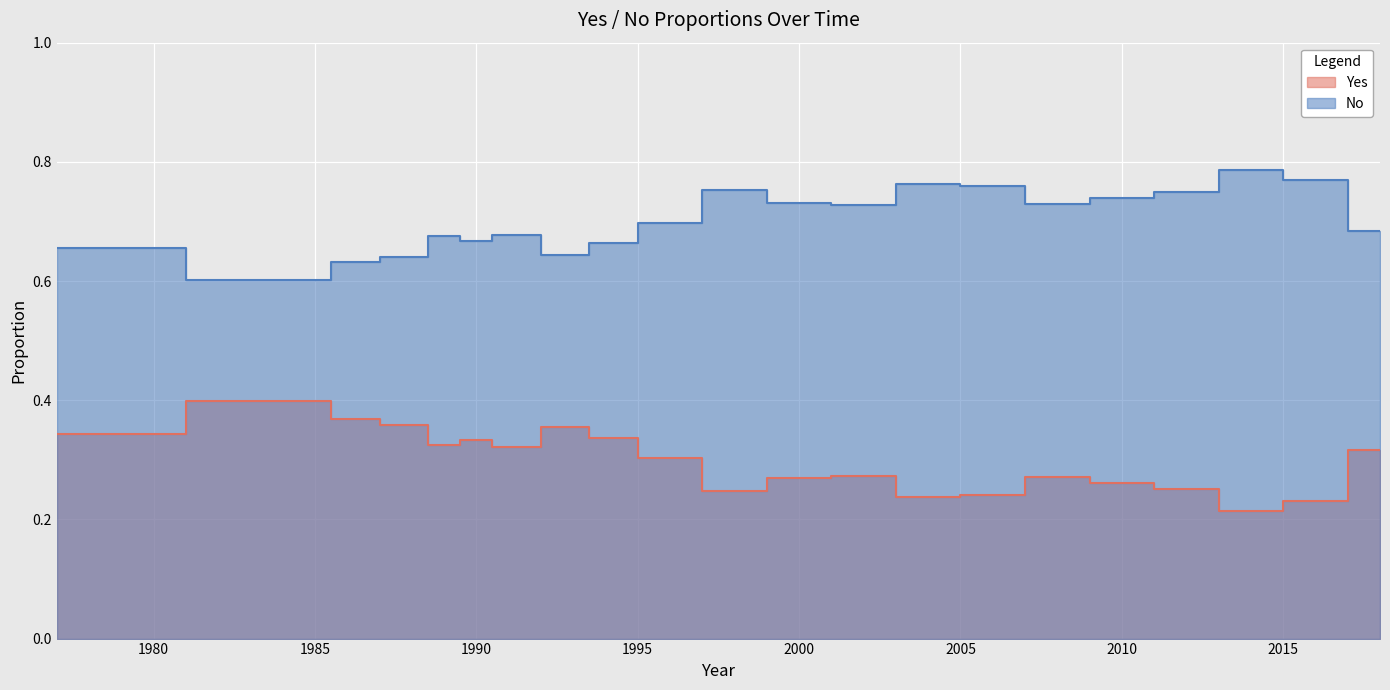

True or false: No and Yes cross at least once.

False